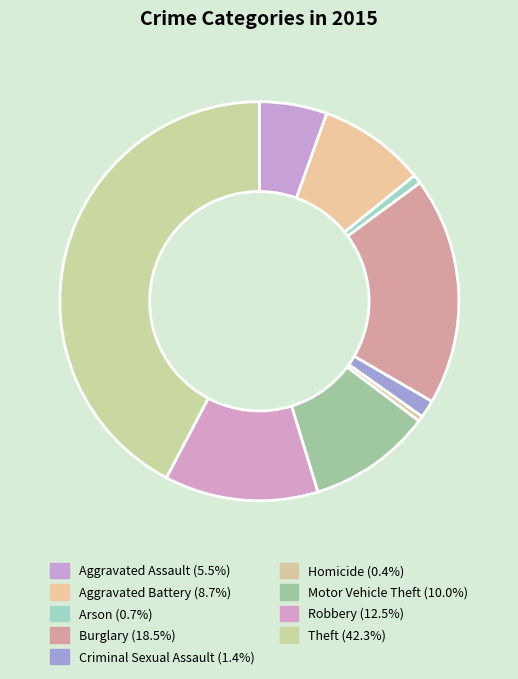

To the nearest percent, what percentage of the pie is Criminal Sexual Assault?

1%